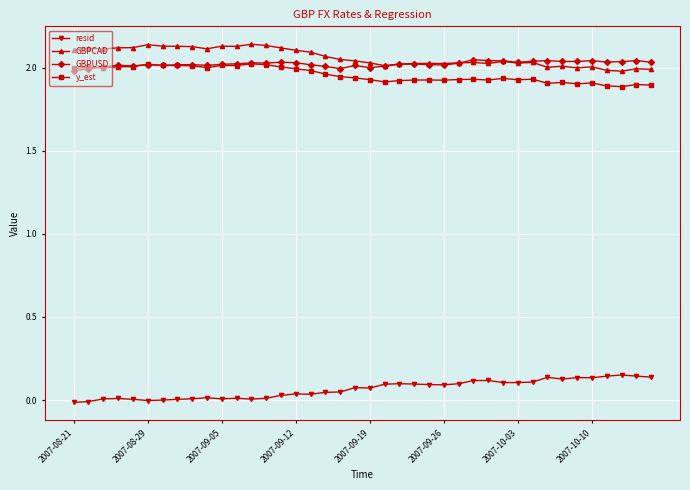

Count the number of categories in the chart.

40